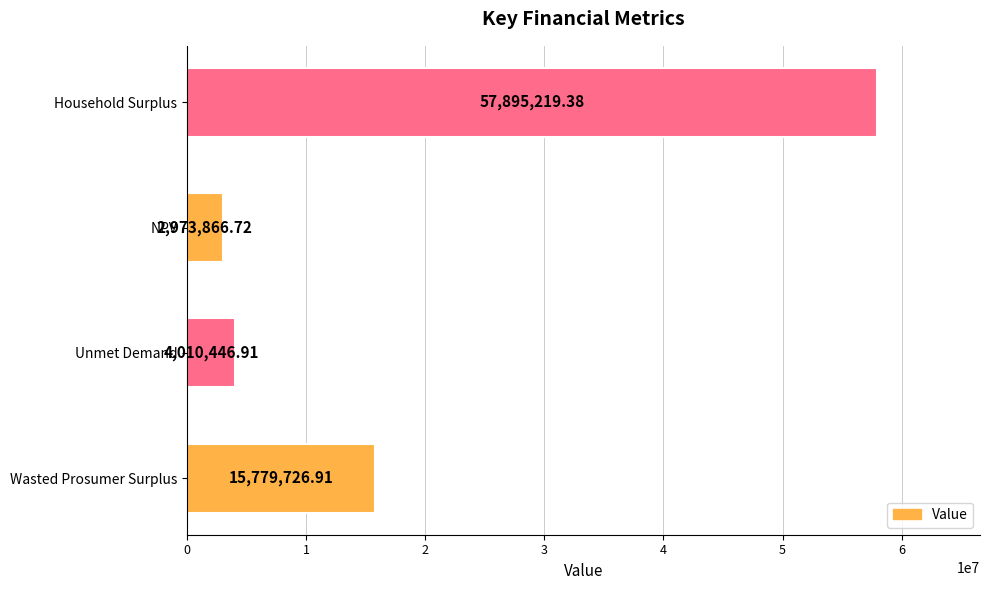

List the labels in order of value, smallest first.

NPV, Unmet Demand, Wasted Prosumer Surplus, Household Surplus